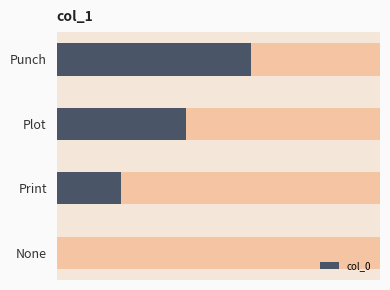

True or false: the data shows 1 at None.

False